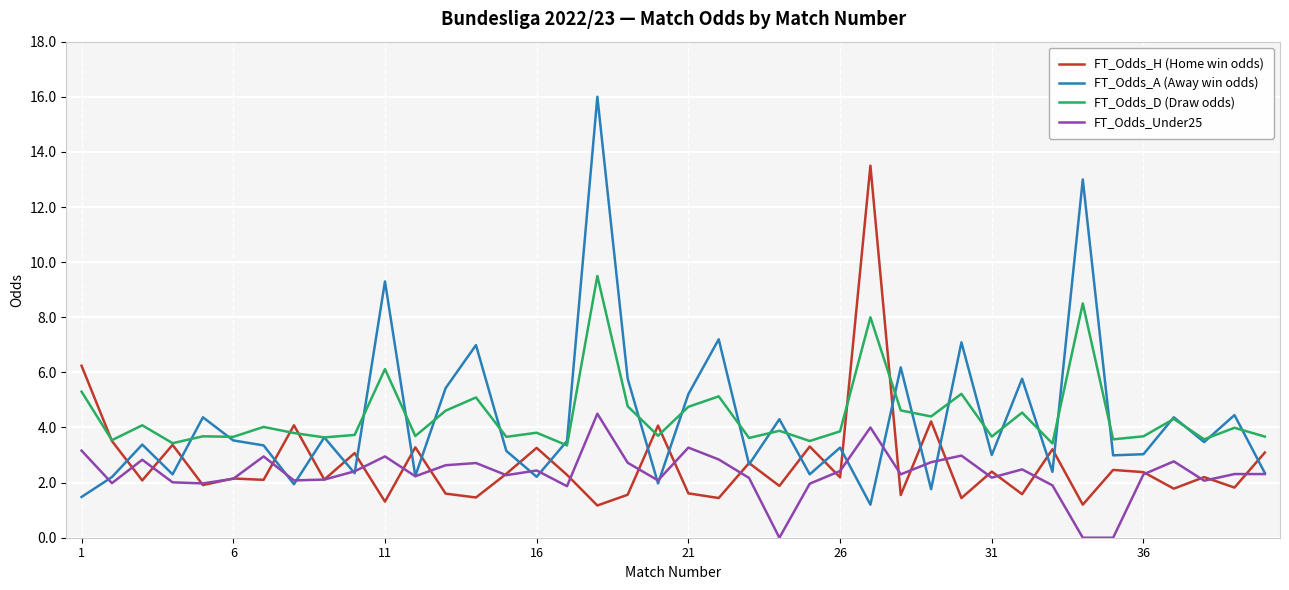

Which series has the largest range (max minus min)?

FT_Odds_A (Away win odds)